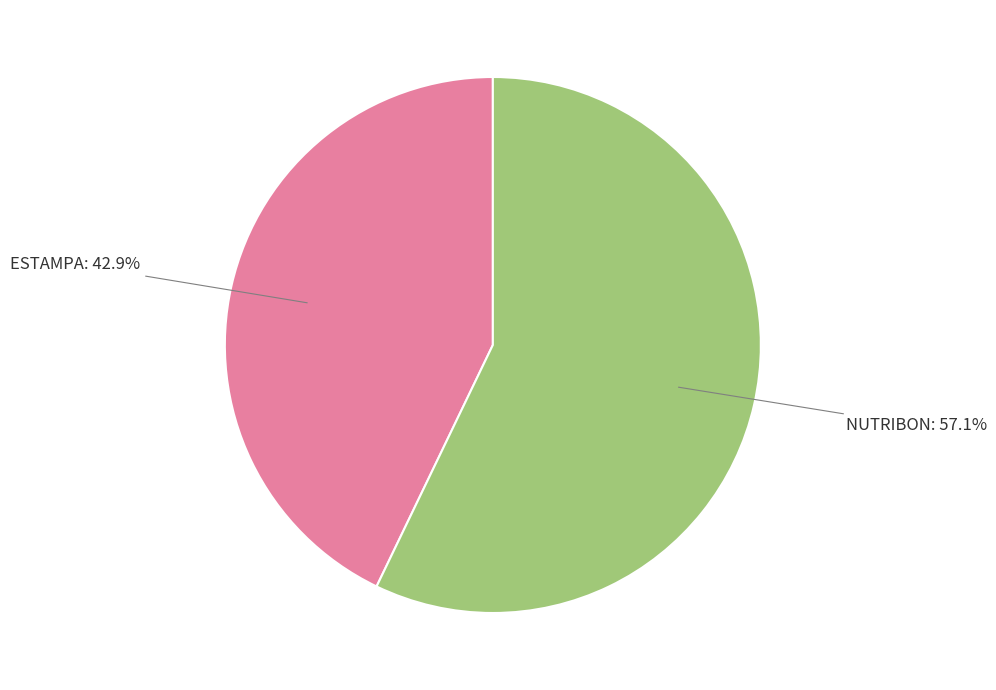

To the nearest percent, what is the difference between the largest and smallest slice percentages?

14%